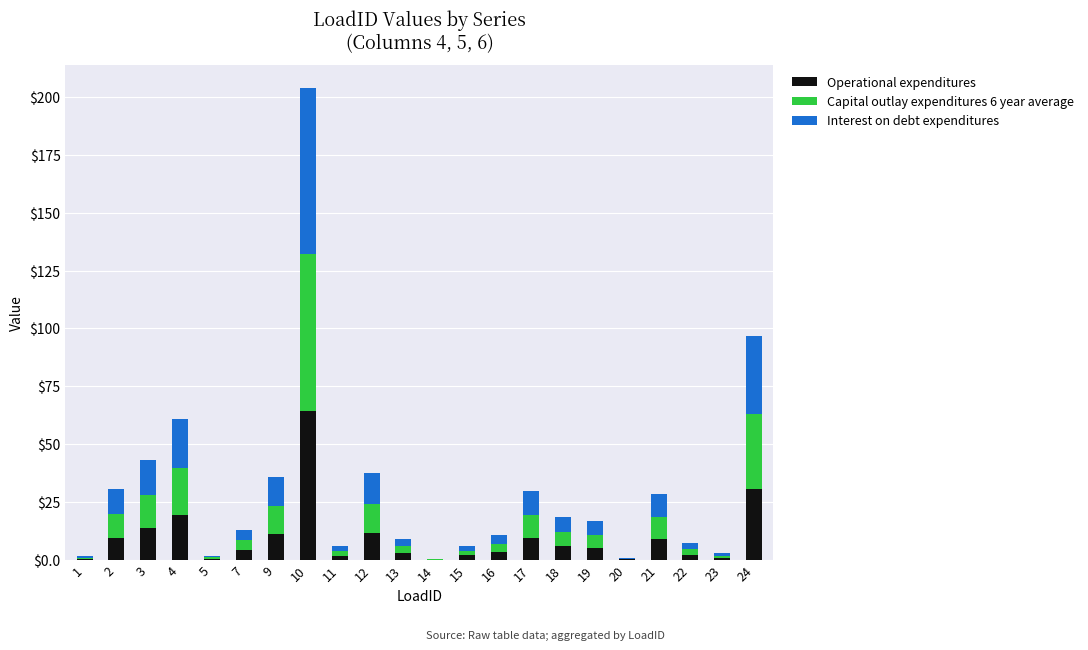

What is the highest value of the Operational expenditures series?

64.3